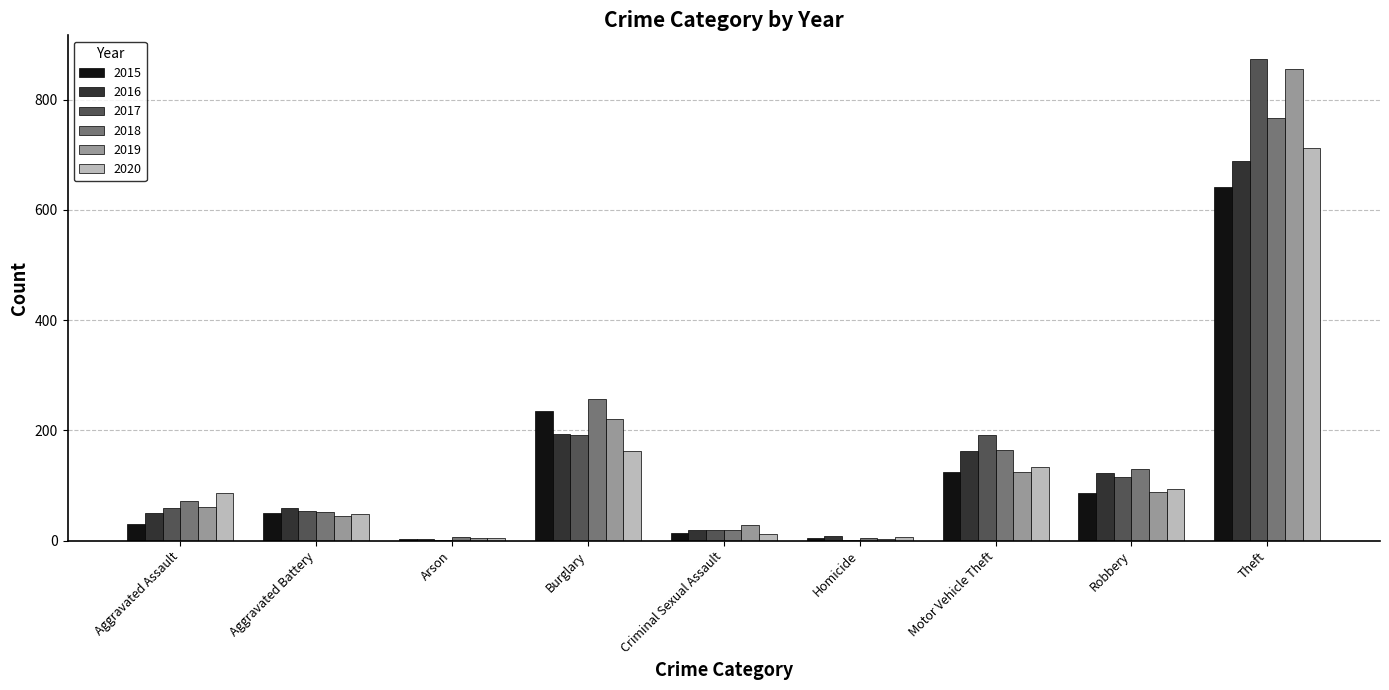

True or false: 2016 has a value of 3 at Arson.

True